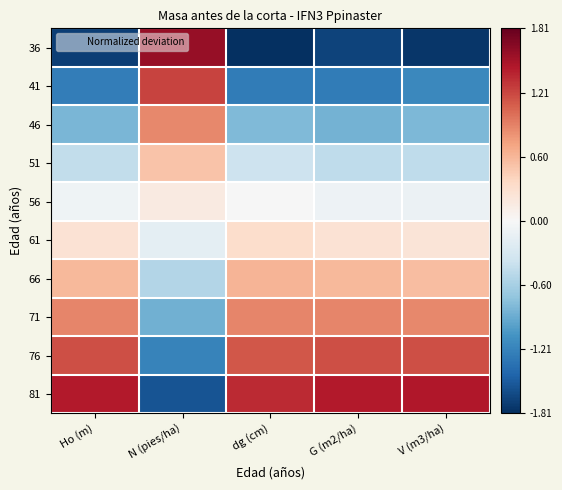

At how many categories does at least one series exceed -1?

5